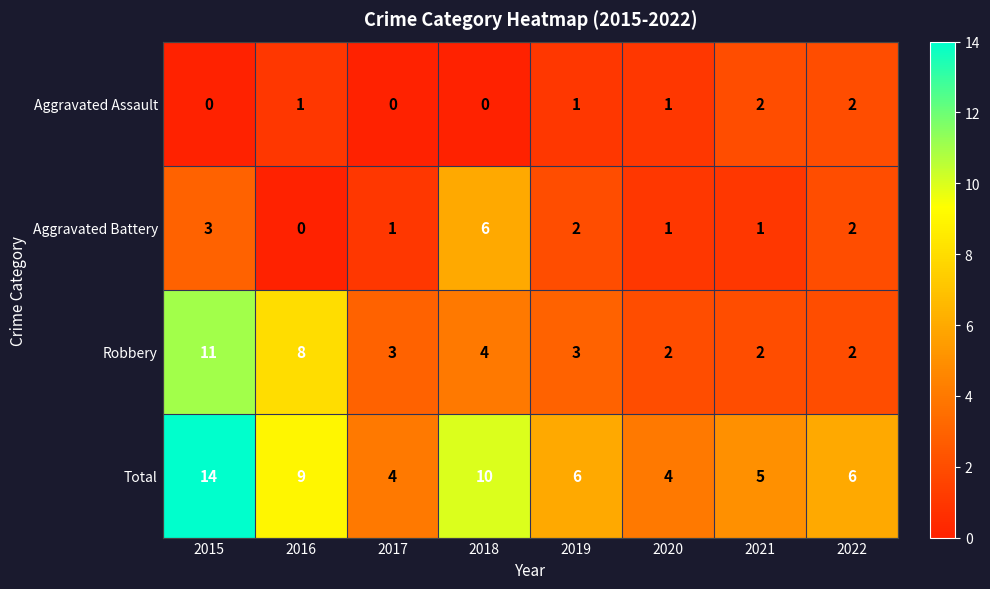

True or false: Aggravated Assault has a value of 2 at 2022.

True